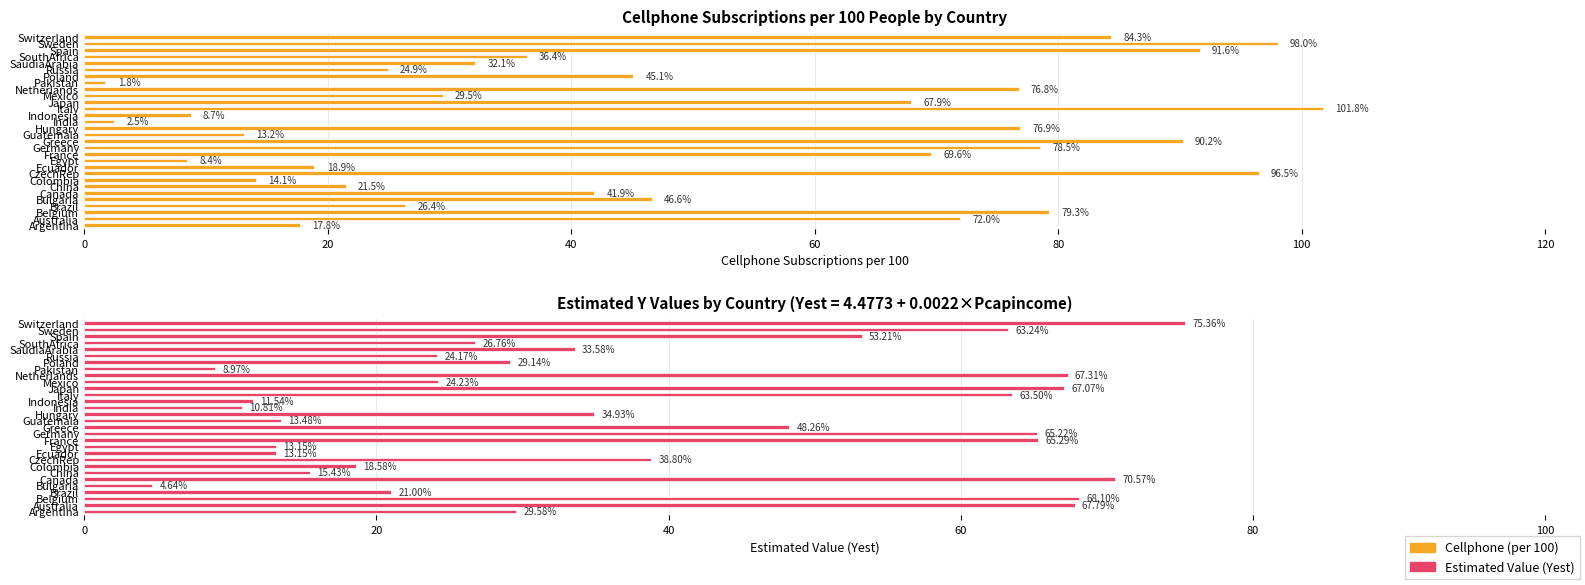

What is the sum of the Cellphone values at Canada and Netherlands?

118.7